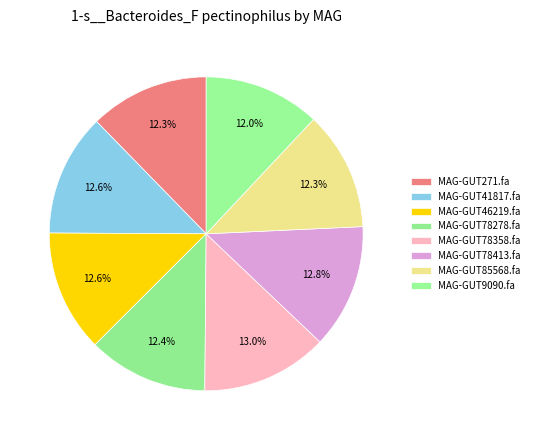

Rank the categories by value from highest to lowest.

MAG-GUT78358.fa, MAG-GUT78413.fa, MAG-GUT41817.fa, MAG-GUT46219.fa, MAG-GUT78278.fa, MAG-GUT271.fa, MAG-GUT85568.fa, MAG-GUT9090.fa